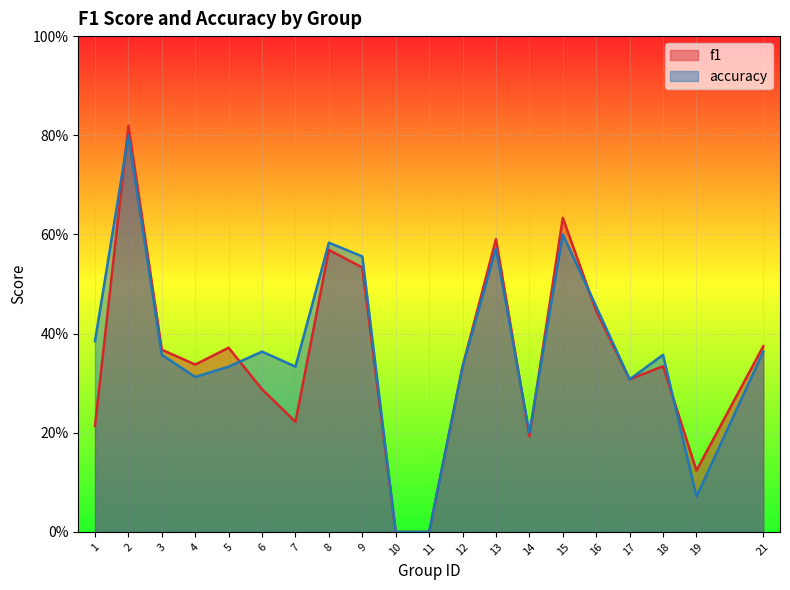

Reading right to left, what are all the values shown in this chart?

f1: 0.4	0.1	0.3	0.3	0.4	0.6	0.2	0.6	0.3	0.0	0.0	0.5	0.6	0.2	0.3	0.4	0.3	0.4	0.8	0.2
accuracy: 0.4	0.1	0.4	0.3	0.5	0.6	0.2	0.6	0.3	0.0	0.0	0.6	0.6	0.3	0.4	0.3	0.3	0.4	0.8	0.4